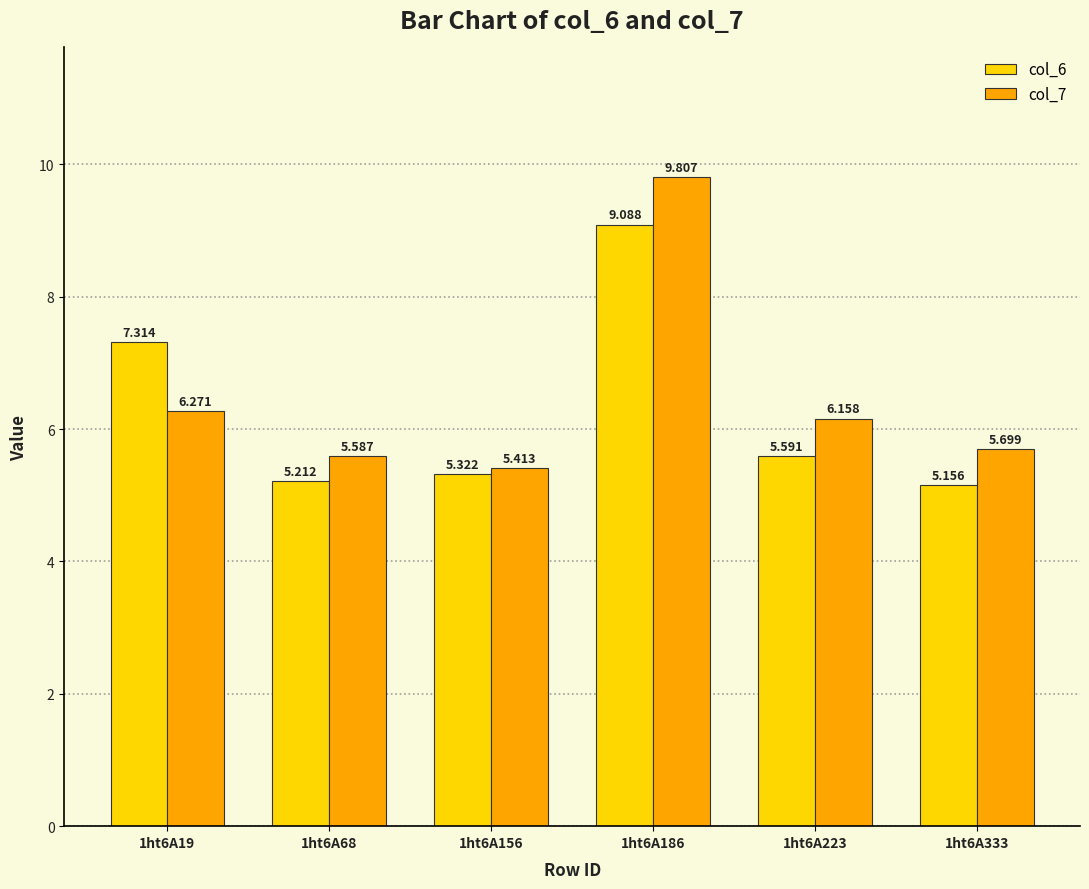

Which series has the largest range (max minus min)?

col_7